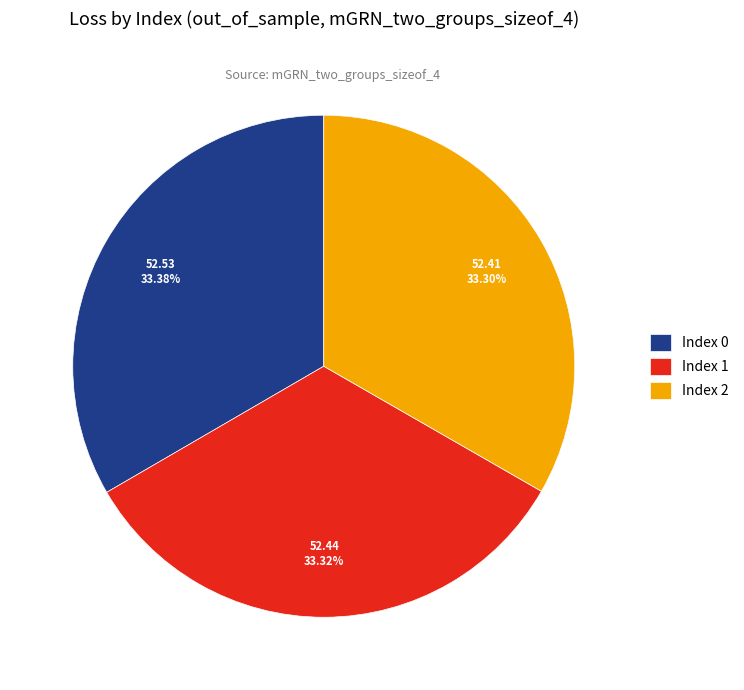

Is the sum of Index 0 and Index 2 greater than half?

Yes